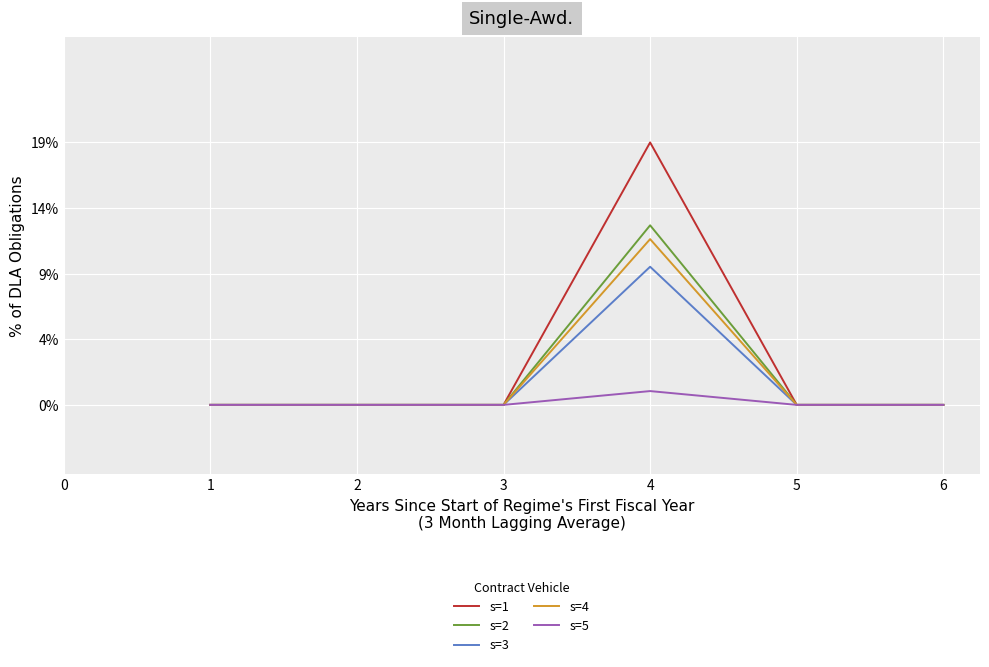

List the labels in order of s=2 value, smallest first.

1, 2, 3, 5, 6, 4